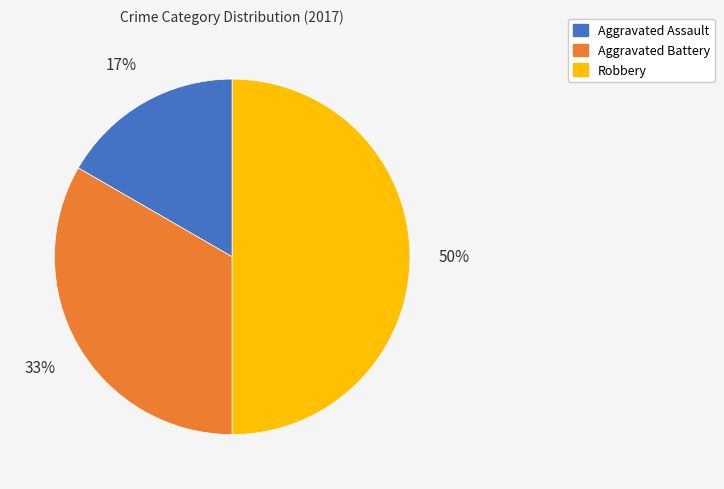

What is the largest slice in the pie chart?

Robbery